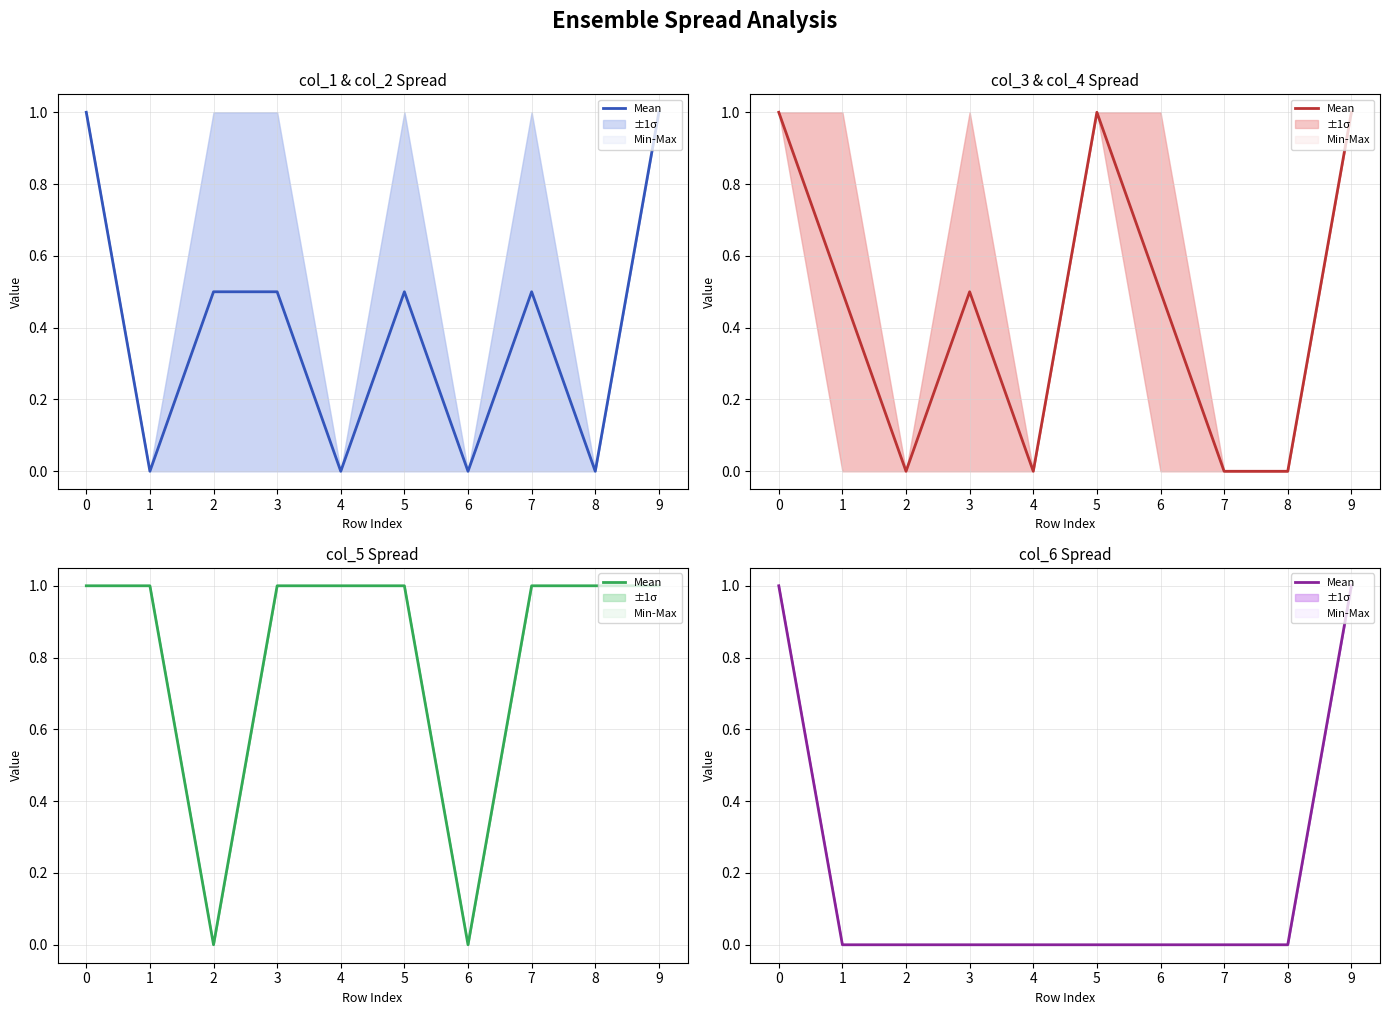

True or false: the data shows 1 at 0.

True